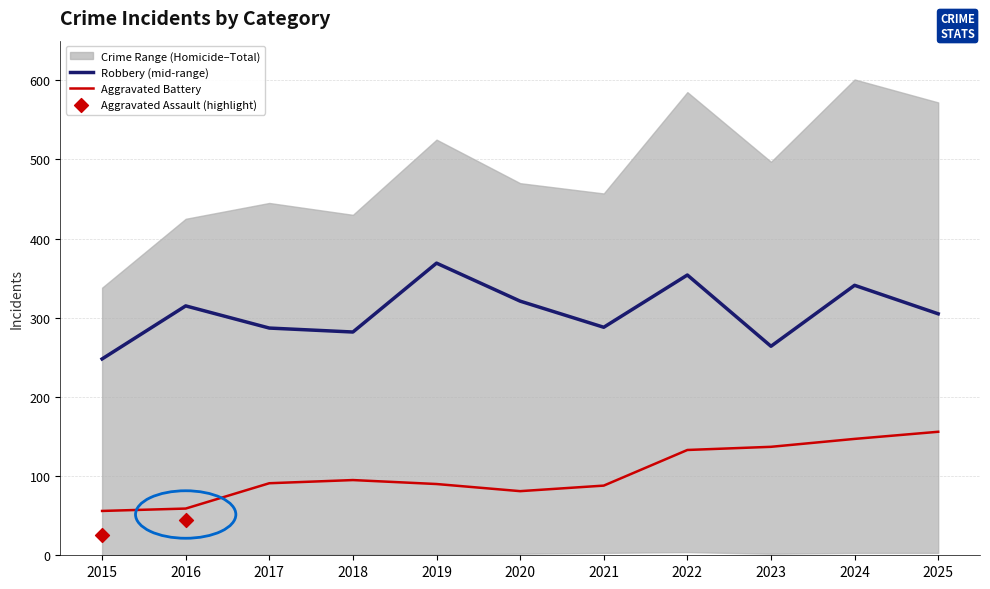

At how many categories does at least one series exceed 306?

11